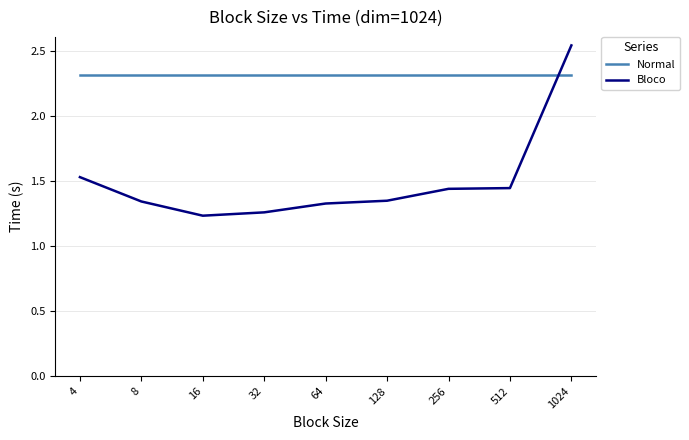

Which series has the widest spread of values?

Bloco